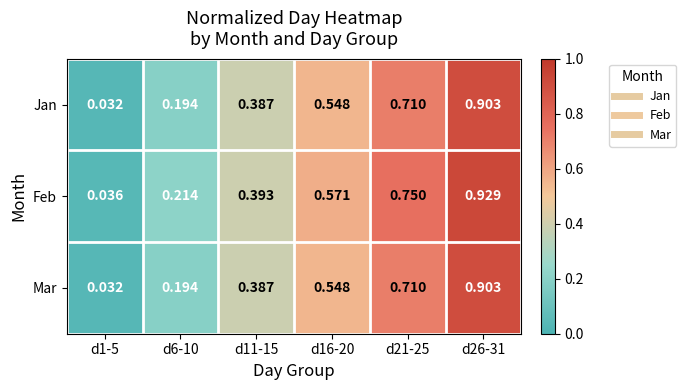

Count the number of data series in this chart.

3